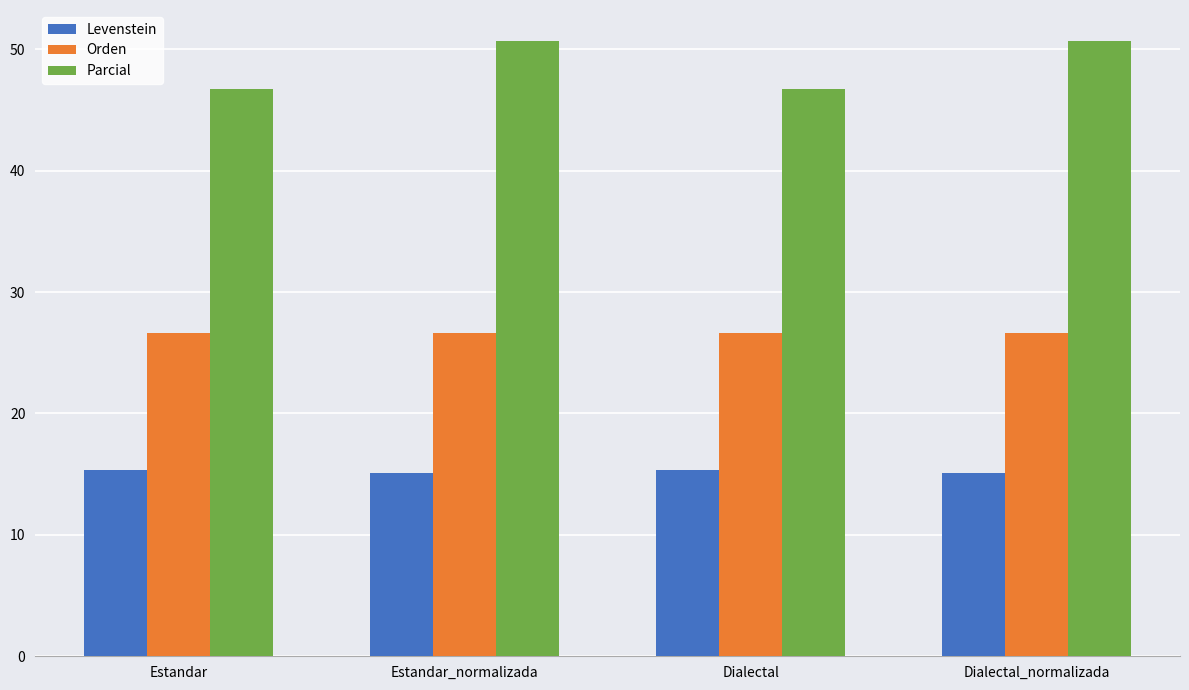

What are all the series names shown in the legend?

Levenstein, Orden, Parcial